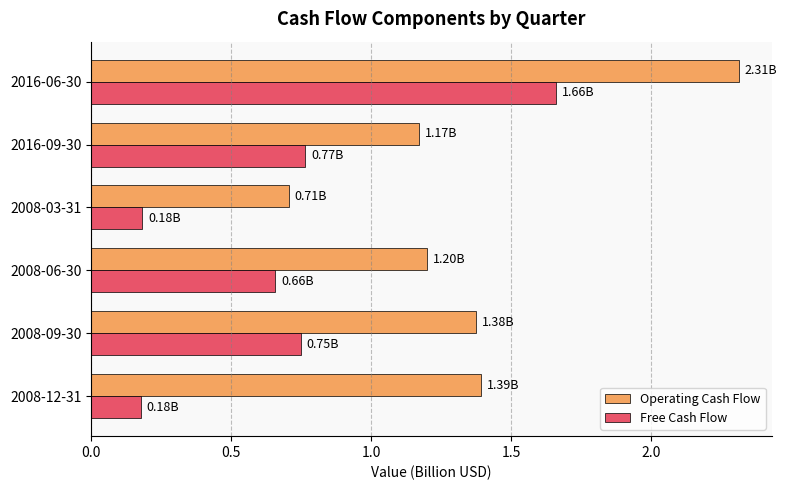

Count the Free Cash Flow values in the range 0 to 1.

5